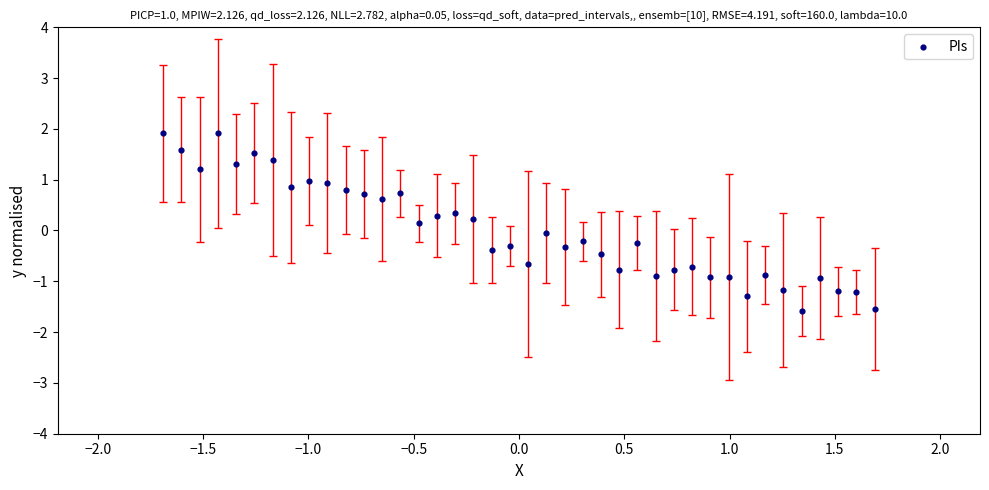

What is the range of X values (max minus min)?

3.4